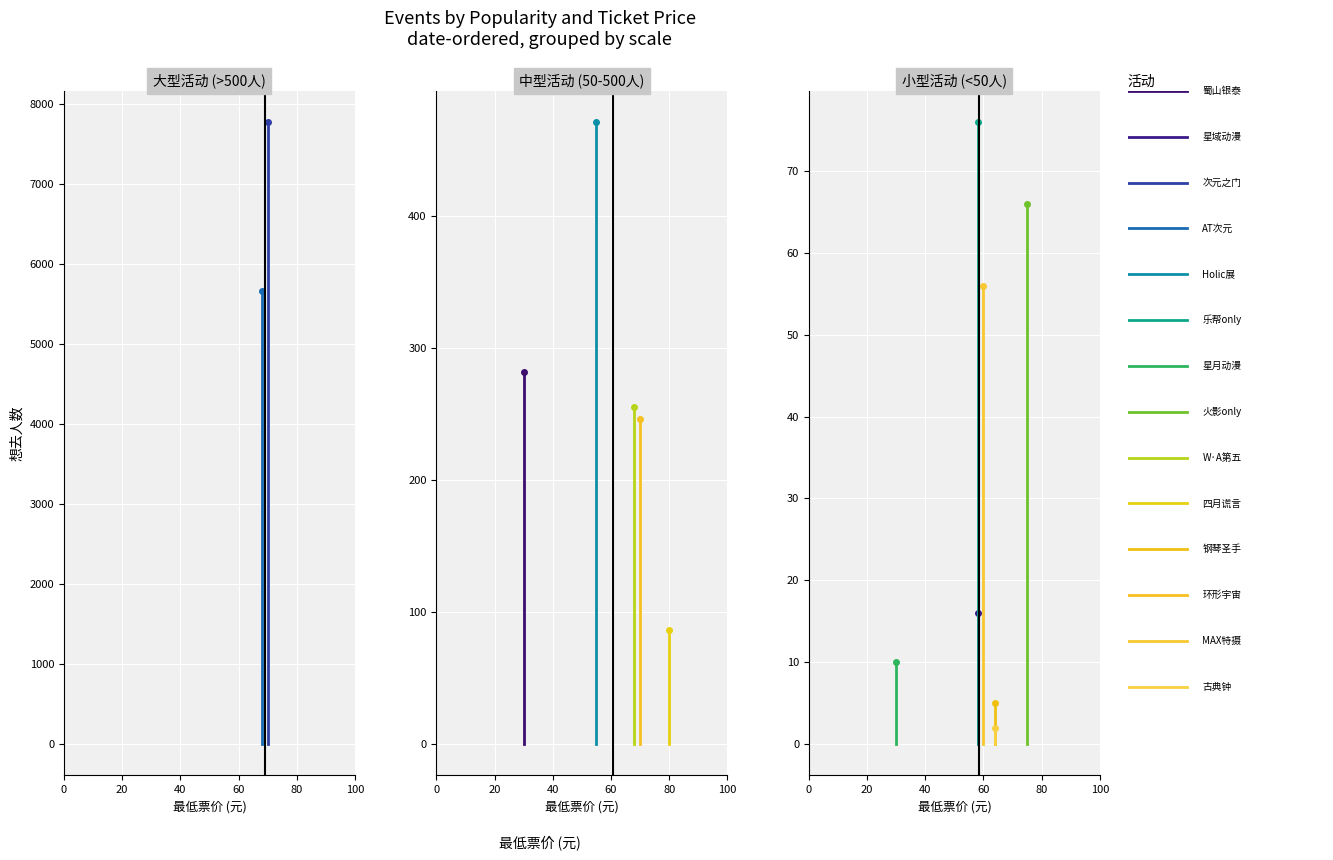

What is the sum of all 最低票价 values?

849.9